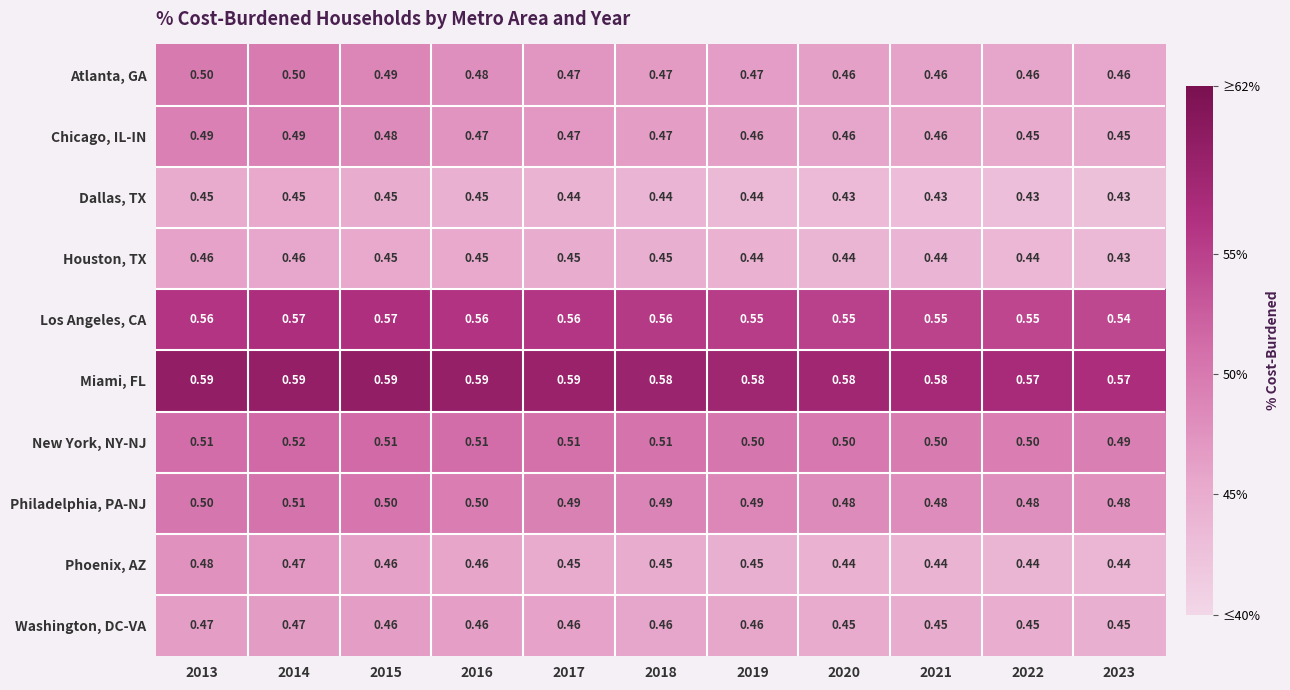

Which series changed the most between 2015 and 2017?

Atlanta, GA